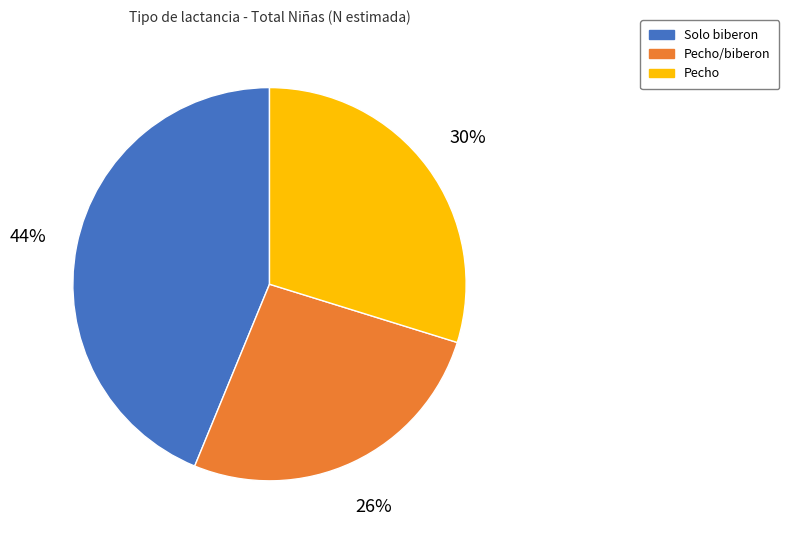

Rank the categories by value from lowest to highest.

Pecho/biberon, Pecho, Solo biberon